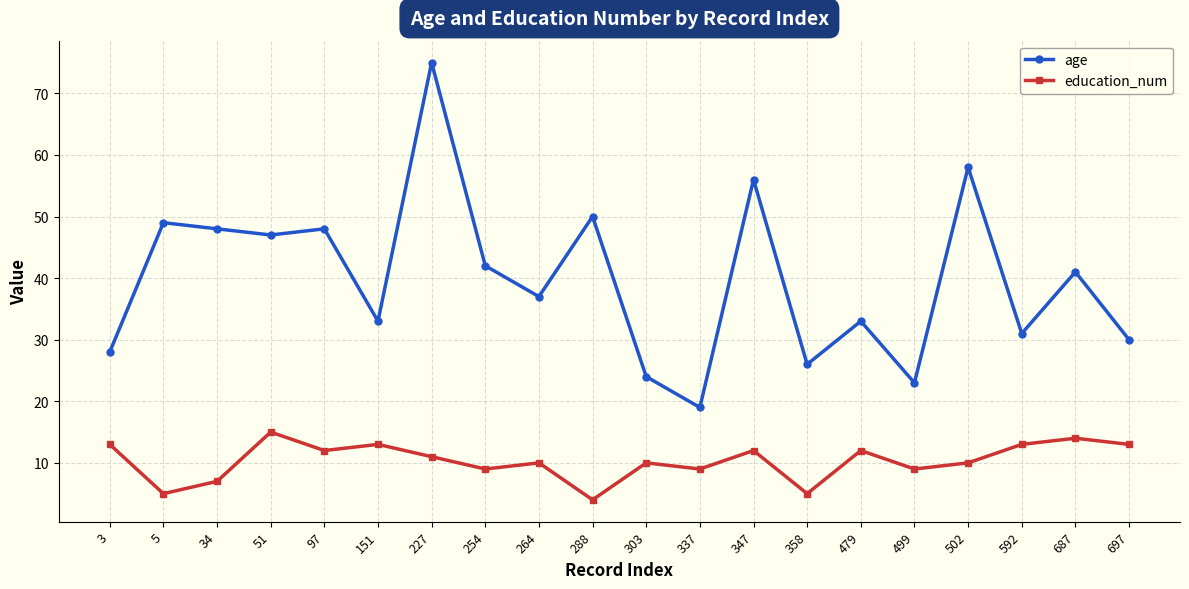

True or false: education_num and age cross at least once.

False